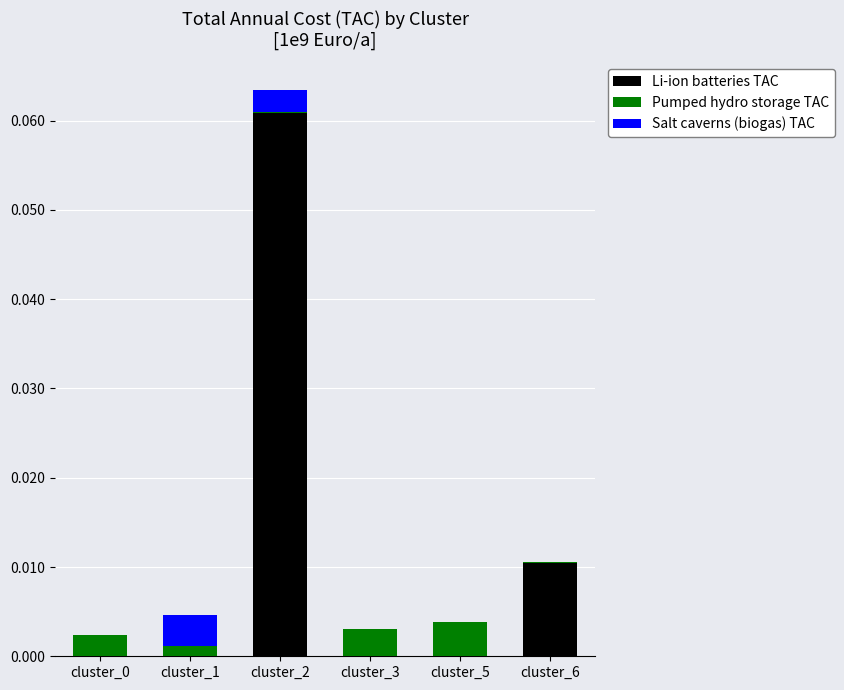

Count the number of categories in the chart.

6